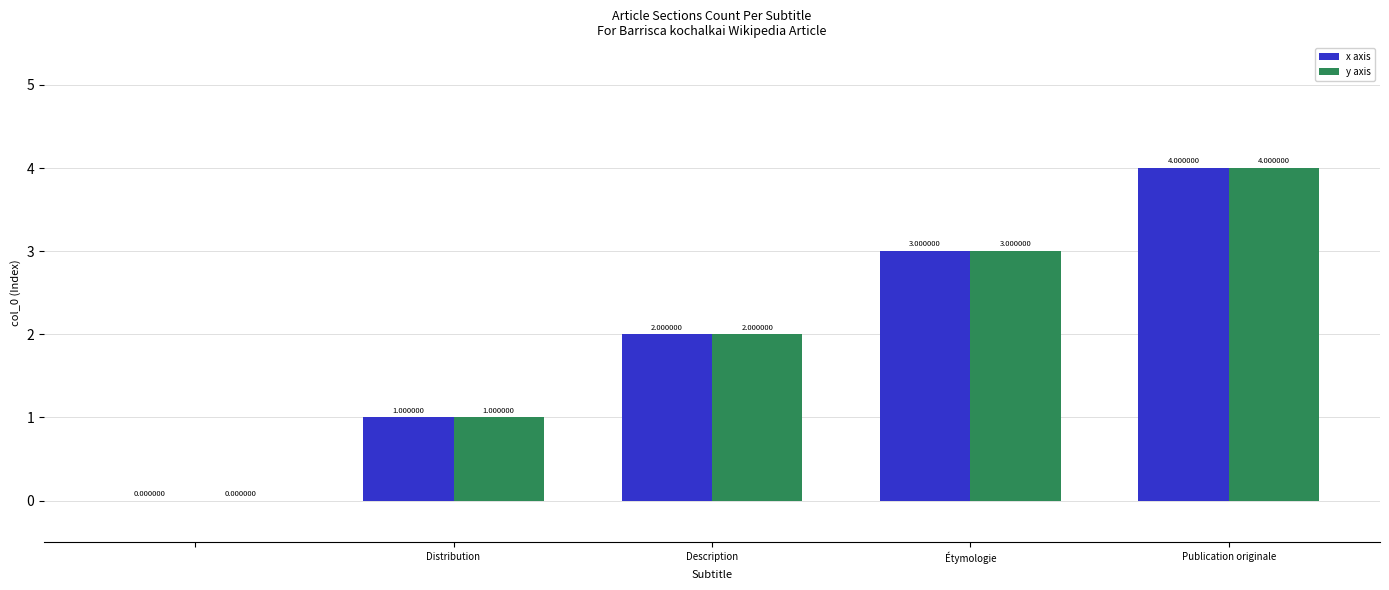

What is the sum of all x axis values?

10